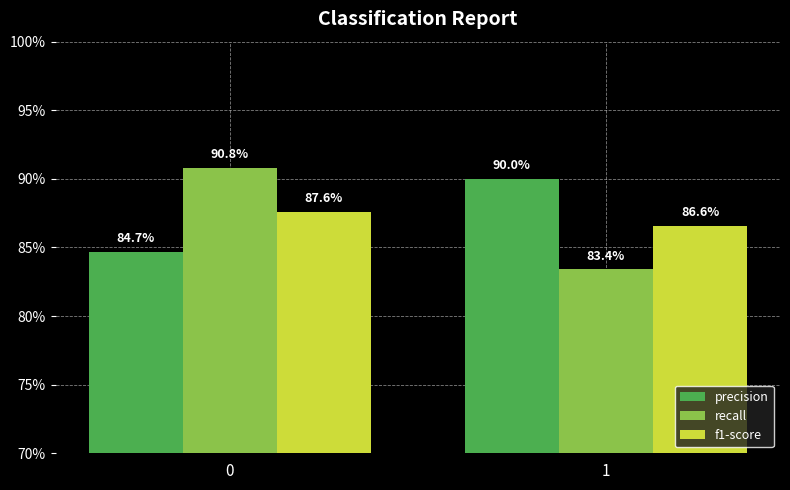

What are all the series names shown in the legend?

precision, recall, f1-score